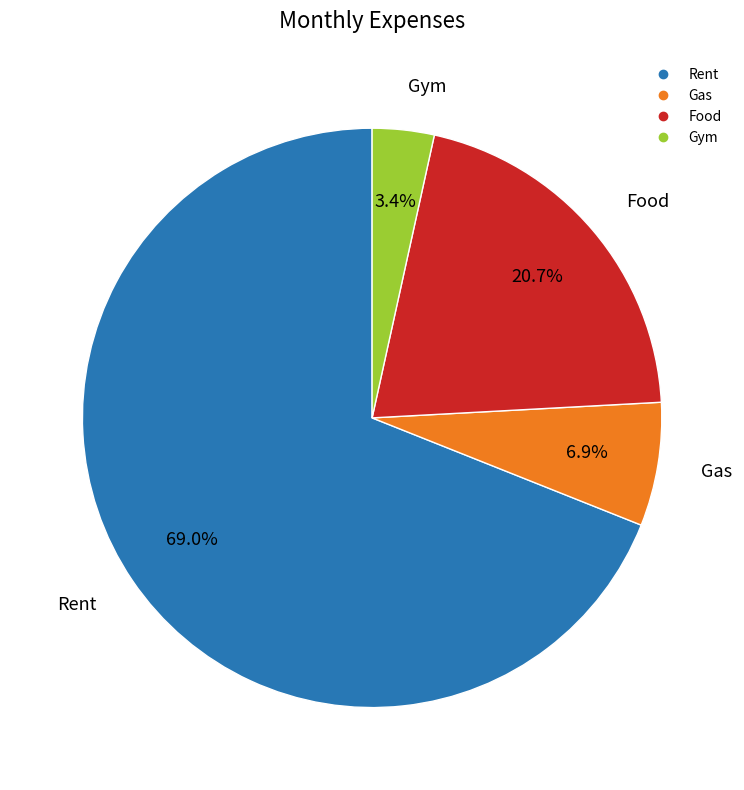

The Rent slice represents 69% of the pie. True or false?

True